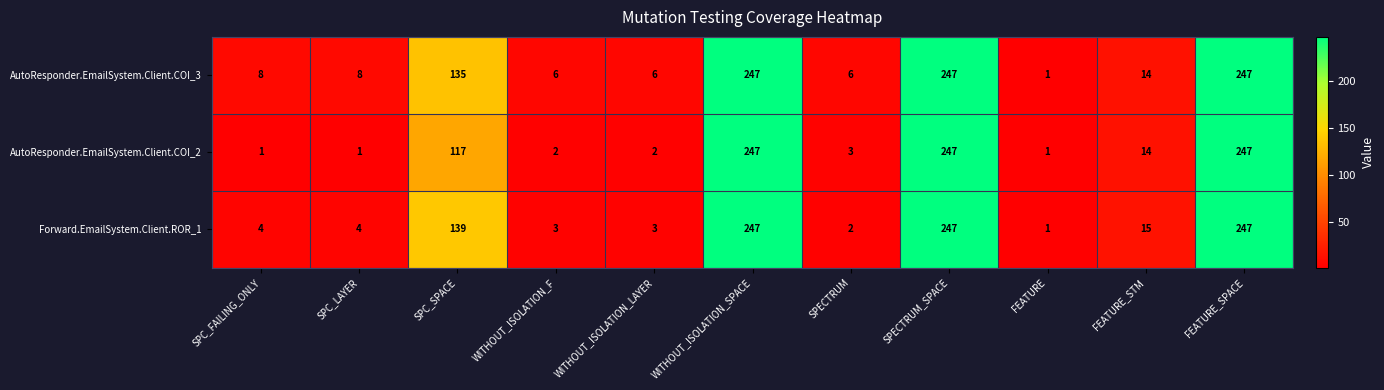

At SPECTRUM, list the series in order from largest to smallest.

AutoResponder.EmailSystem.Client.COI_3, AutoResponder.EmailSystem.Client.COI_2, Forward.EmailSystem.Client.ROR_1